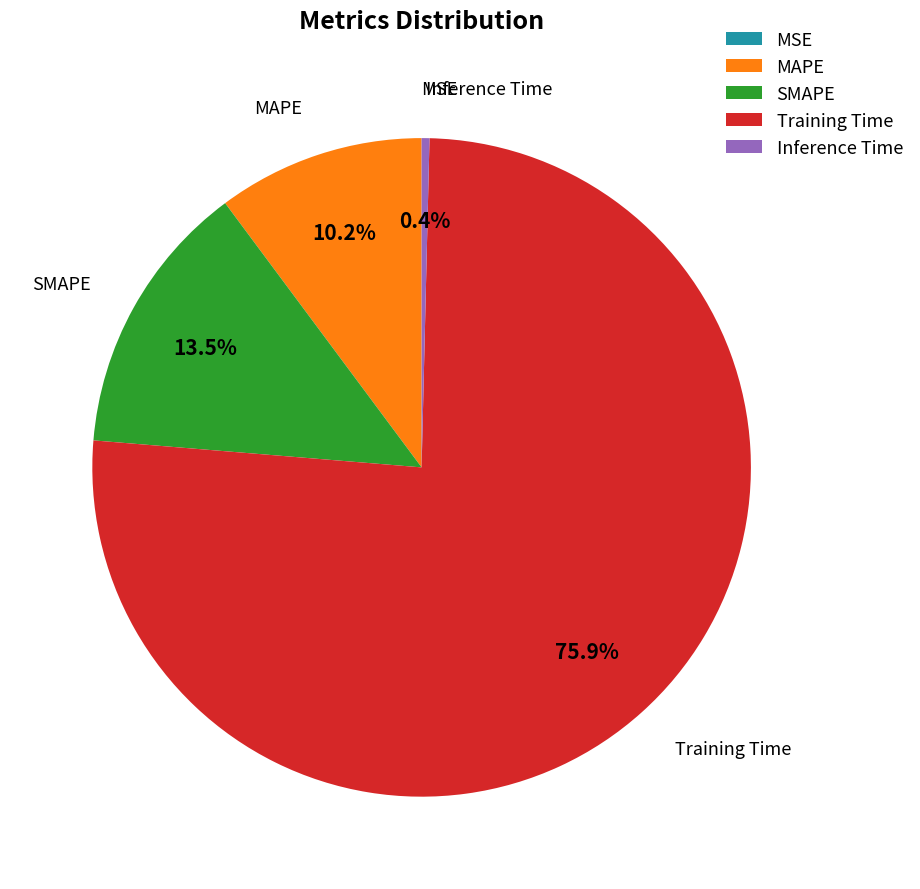

To the nearest percent, what is the difference between the largest and smallest slice percentages?

76%